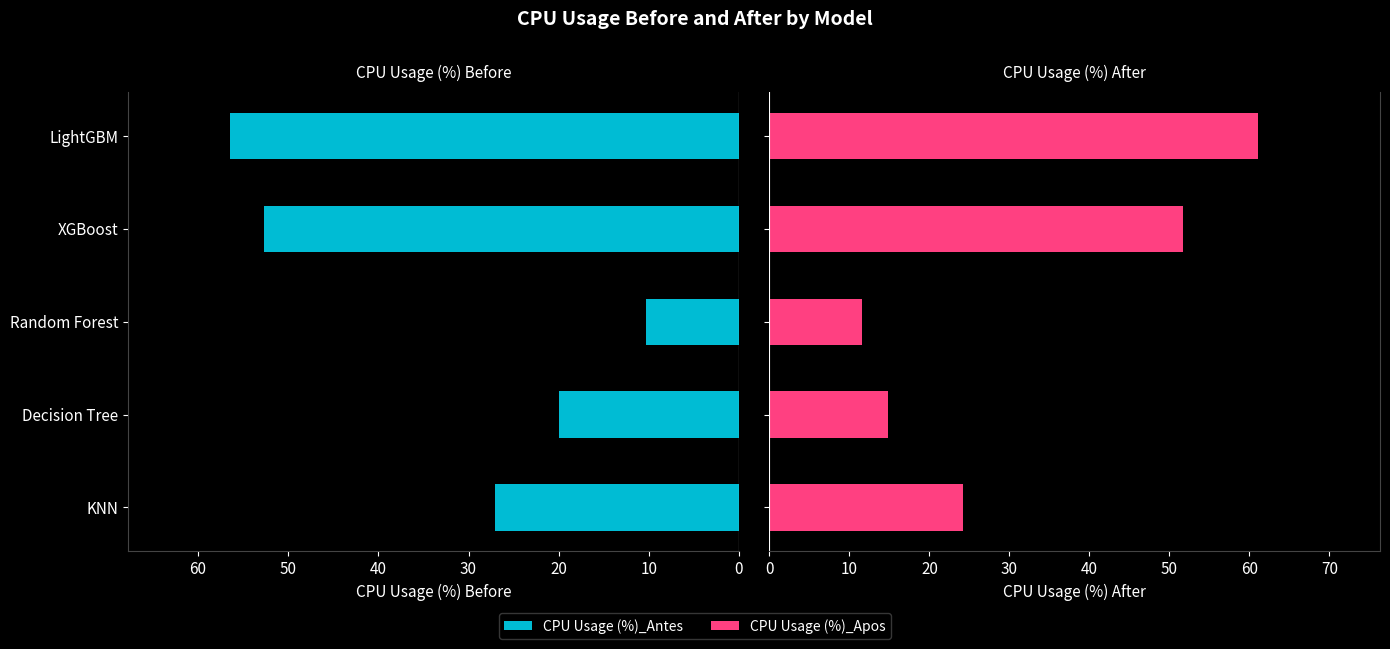

How many groups of bars are there?

5